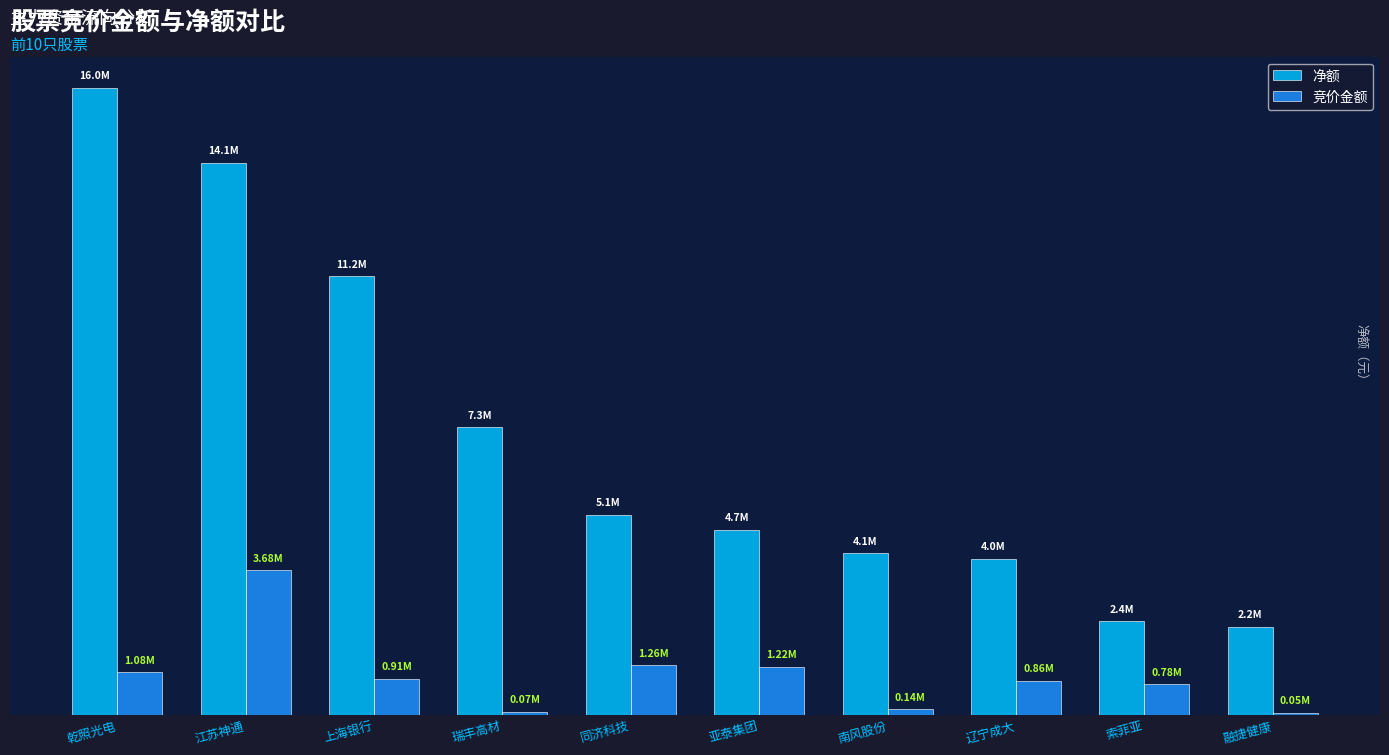

What is the minimum value for 净额?

2242179